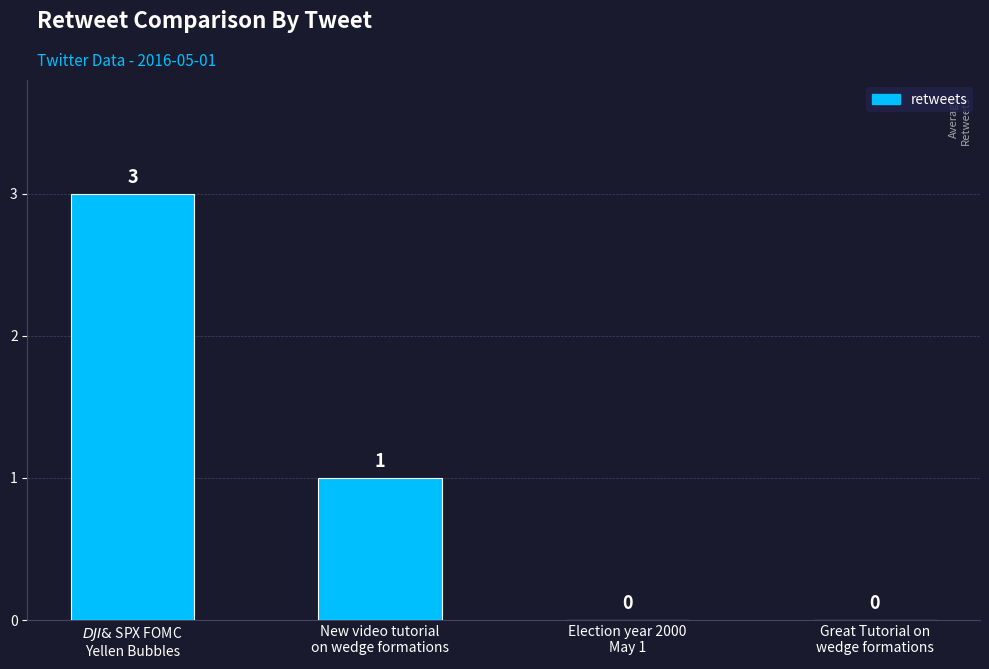

How many values are between 0 and 3?

4